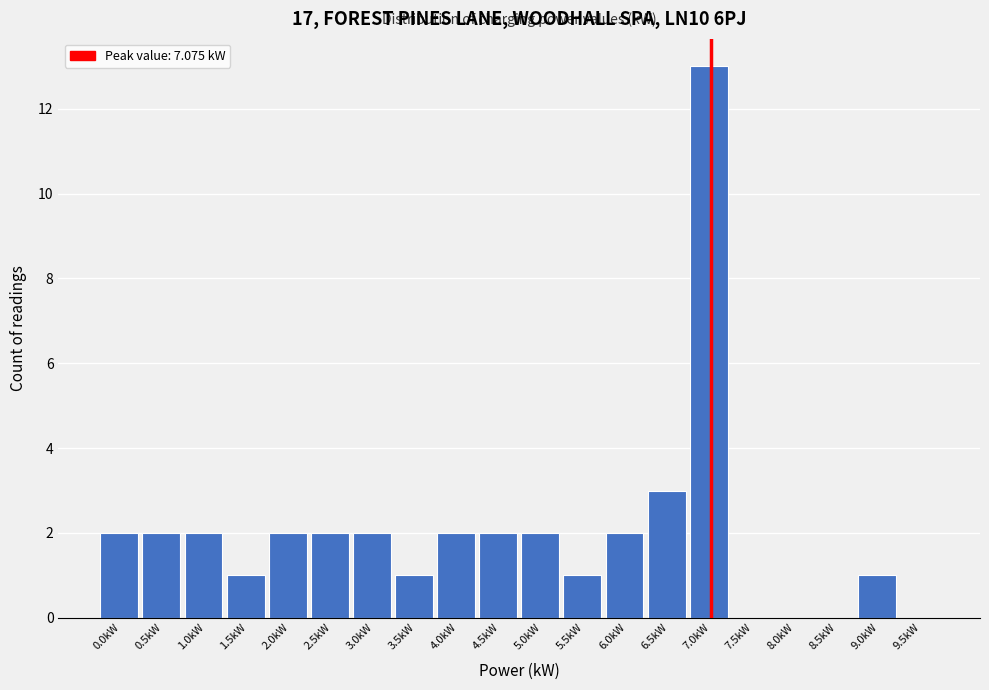

Reading right to left, what are all the values shown in this chart?

9.5kW=0	9.0kW=1	8.5kW=0	8.0kW=0	7.5kW=0	7.0kW=13	6.5kW=3	6.0kW=2	5.5kW=1	5.0kW=2	4.5kW=2	4.0kW=2	3.5kW=1	3.0kW=2	2.5kW=2	2.0kW=2	1.5kW=1	1.0kW=2	0.5kW=2	0.0kW=2